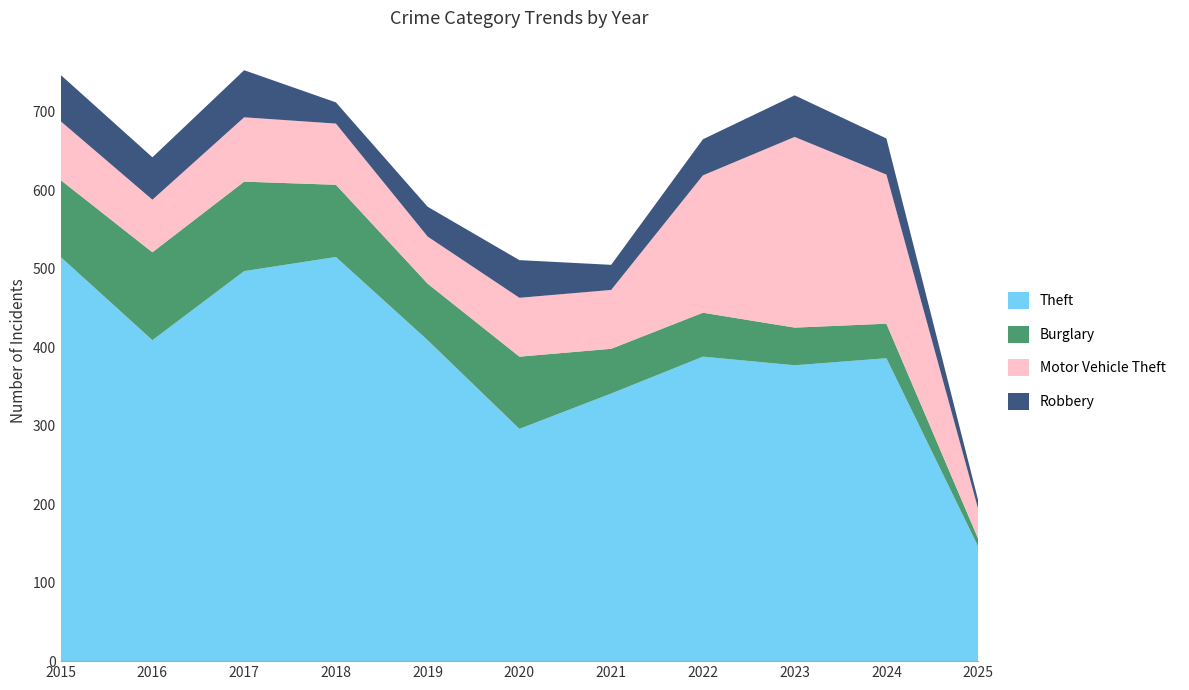

Reading left to right, extract all data points from this chart.

Theft: 2015=515	2016=409	2017=497	2018=515	2019=409	2020=296	2021=341	2022=388	2023=377	2024=386	2025=146
Burglary: 2015=98	2016=112	2017=114	2018=92	2019=72	2020=92	2021=57	2022=56	2023=48	2024=44	2025=10
Motor Vehicle Theft: 2015=75	2016=67	2017=82	2018=78	2019=60	2020=75	2021=75	2022=175	2023=243	2024=190	2025=38
Robbery: 2015=59	2016=54	2017=60	2018=27	2019=38	2020=48	2021=32	2022=46	2023=53	2024=46	2025=11